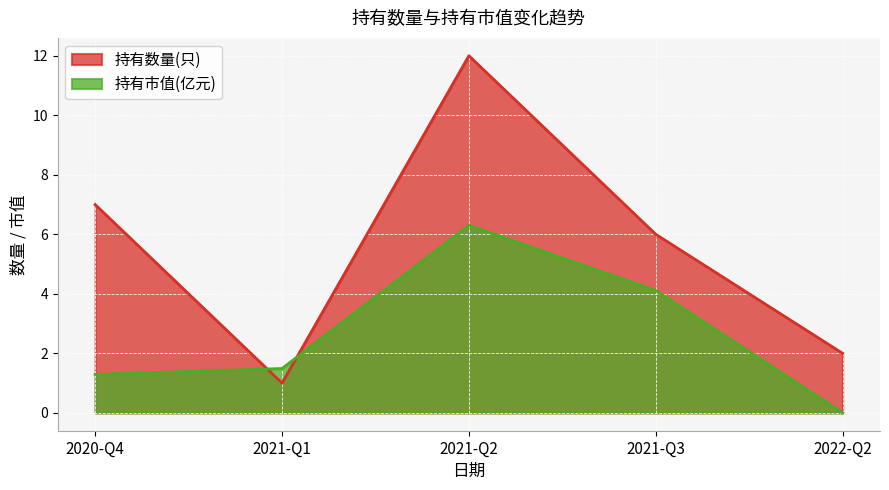

What is the sum of the 持有数量(只) values at 2021-Q3 and 2021-Q1?

7.0